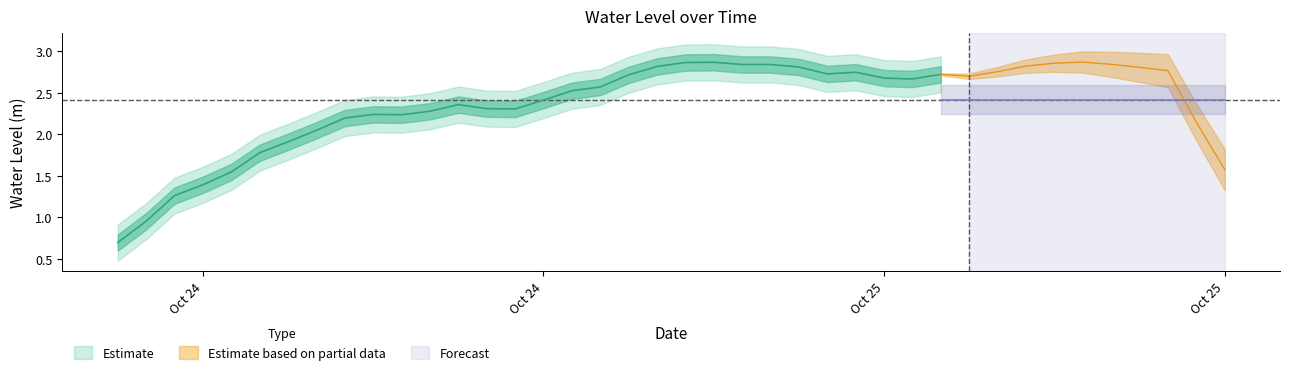

Where is the first local minimum?

2024-10-24 14:00:00